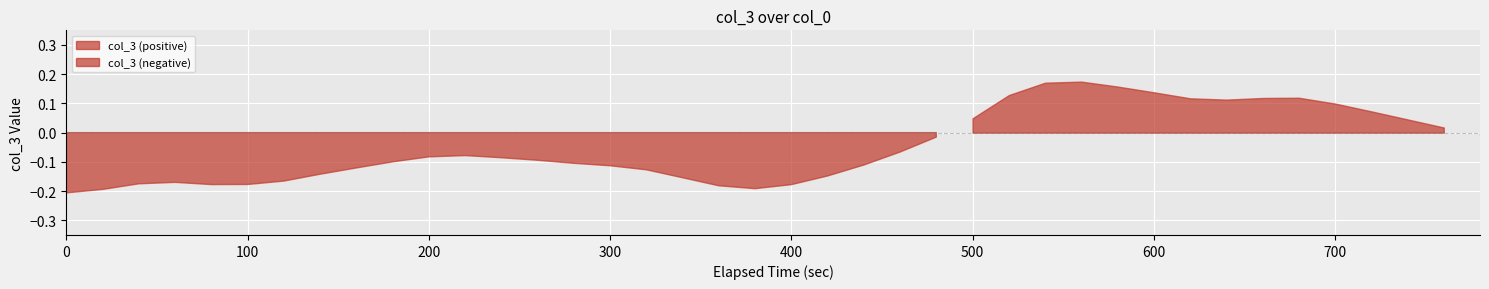

Count the number of data series in this chart.

1